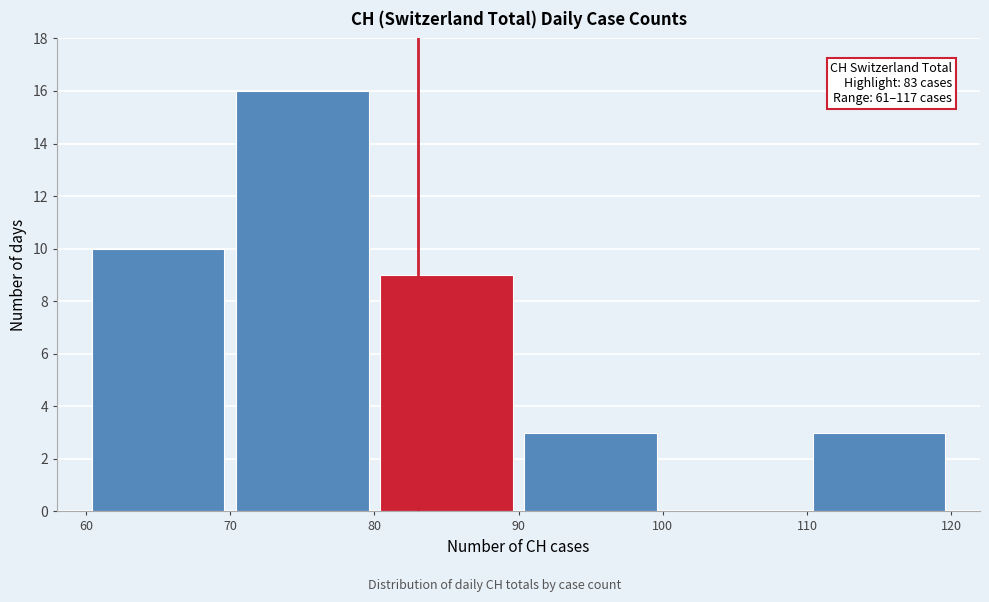

Which range on the x-axis has the tallest bar?

70 to 80